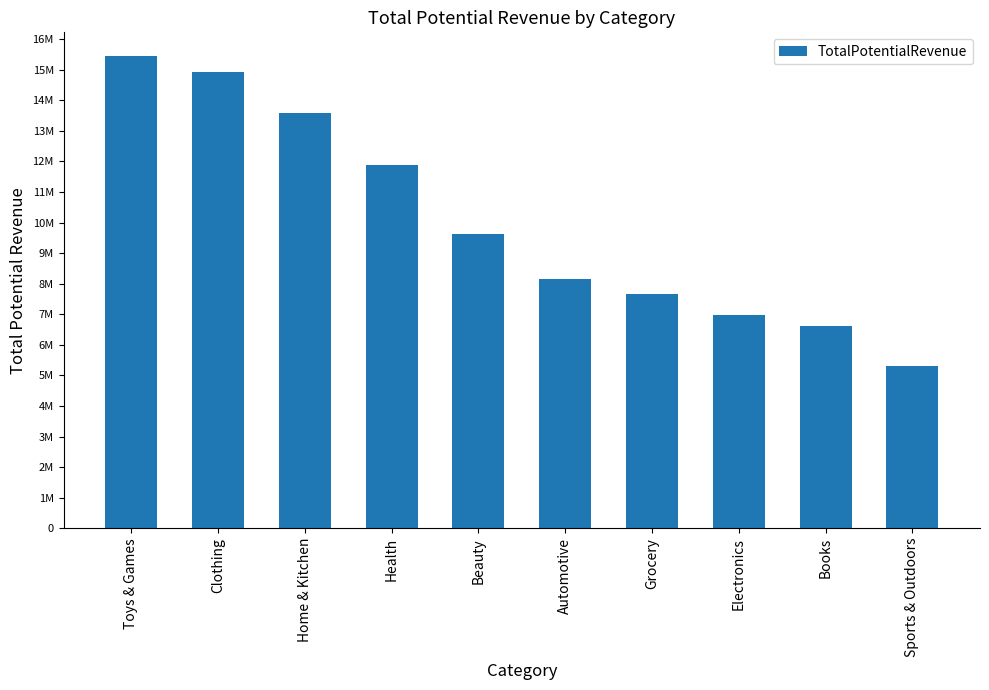

Rank the categories by value from highest to lowest.

Toys & Games, Clothing, Home & Kitchen, Health, Beauty, Automotive, Grocery, Electronics, Books, Sports & Outdoors